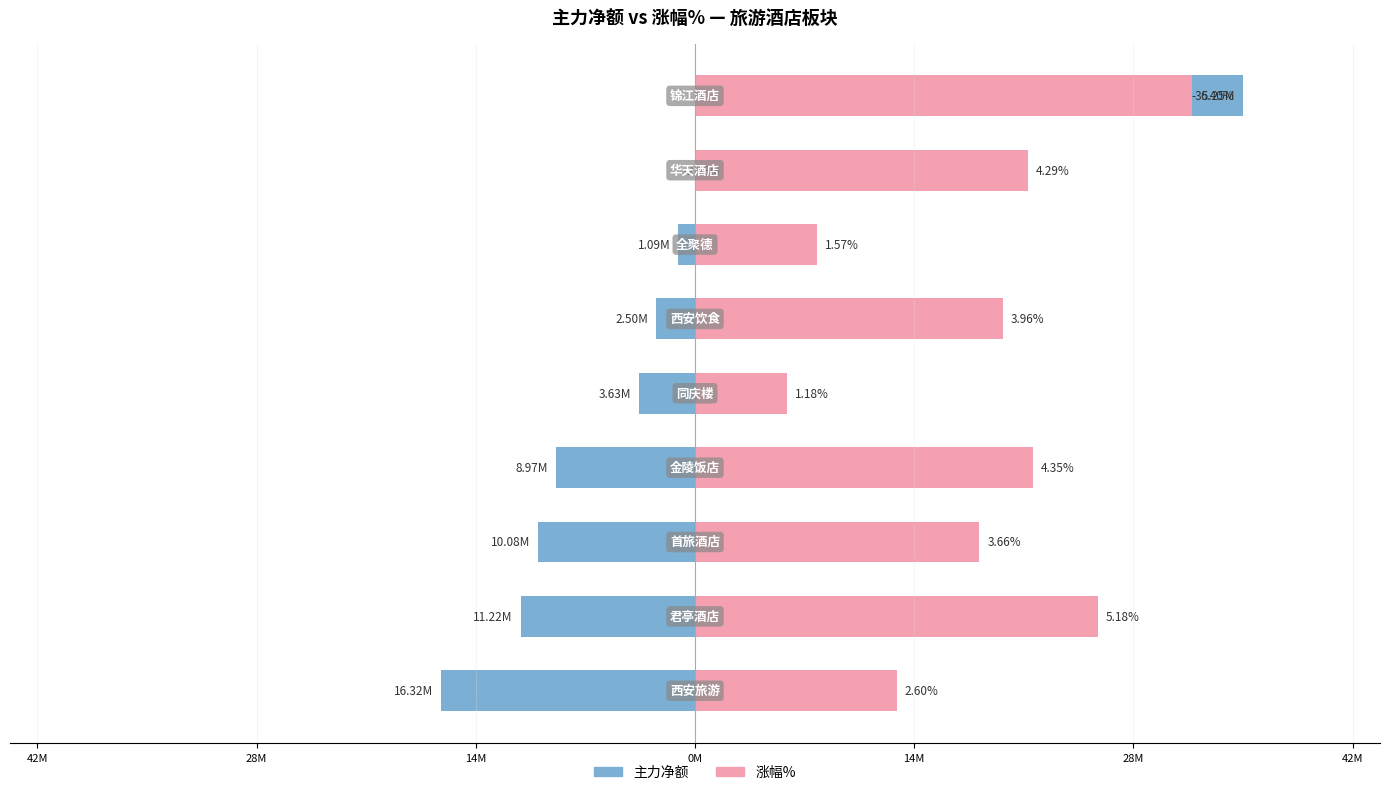

Which series has the largest total across all categories?

涨幅%×5M